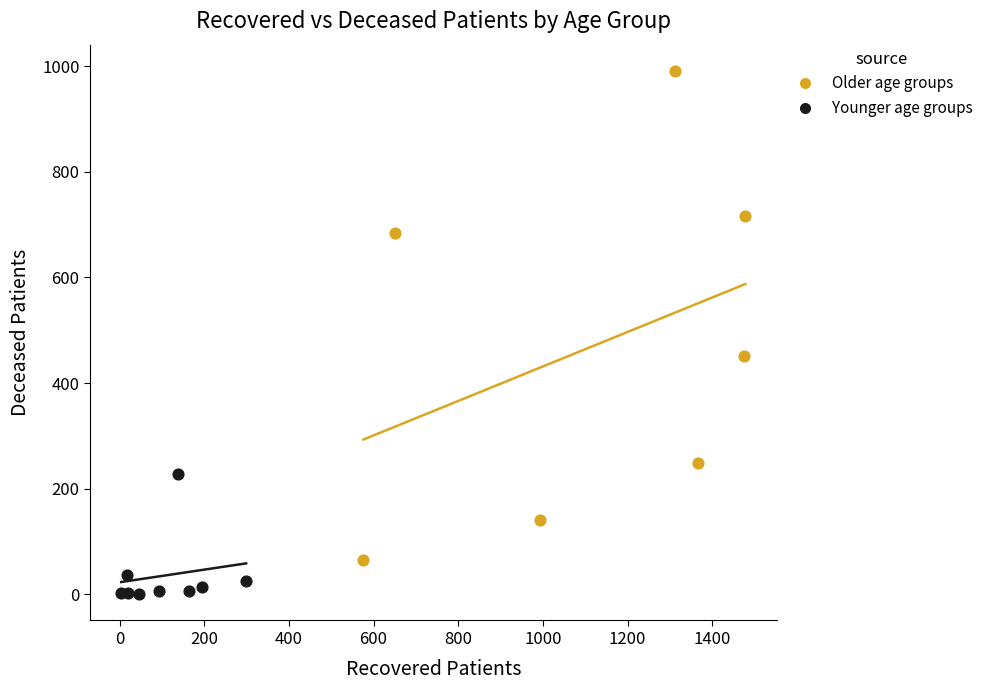

Which series contains the highest Y value?

Older age groups